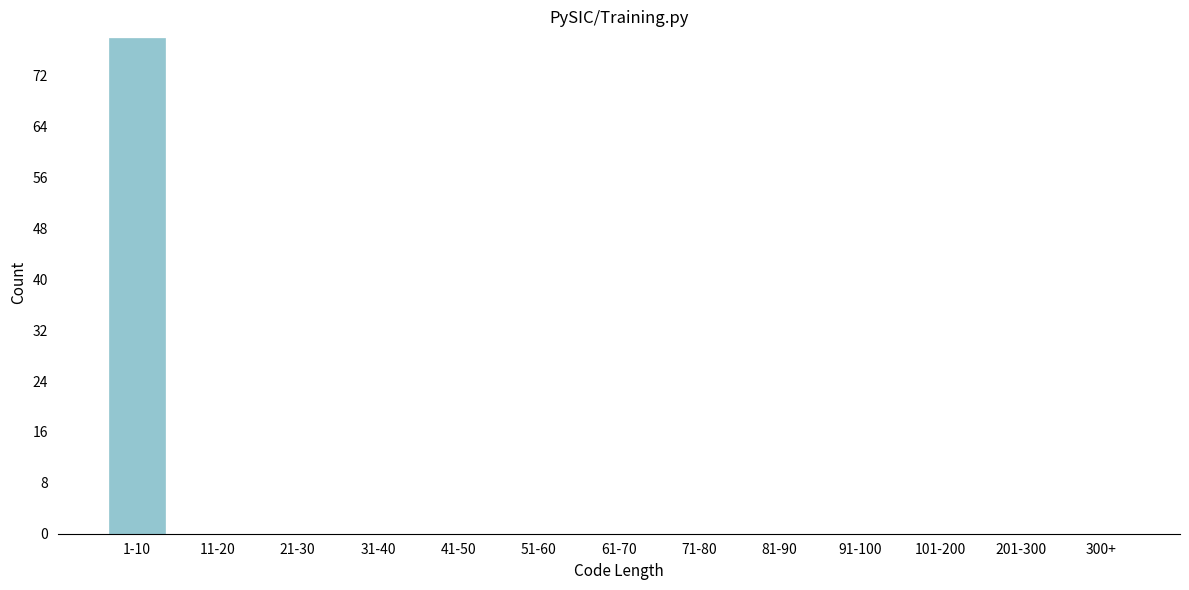

Reading right to left, list all the values displayed in this chart.

300+=0	201-300=0	101-200=0	91-100=0	81-90=0	71-80=0	61-70=0	51-60=0	41-50=0	31-40=0	21-30=0	11-20=0	1-10=78